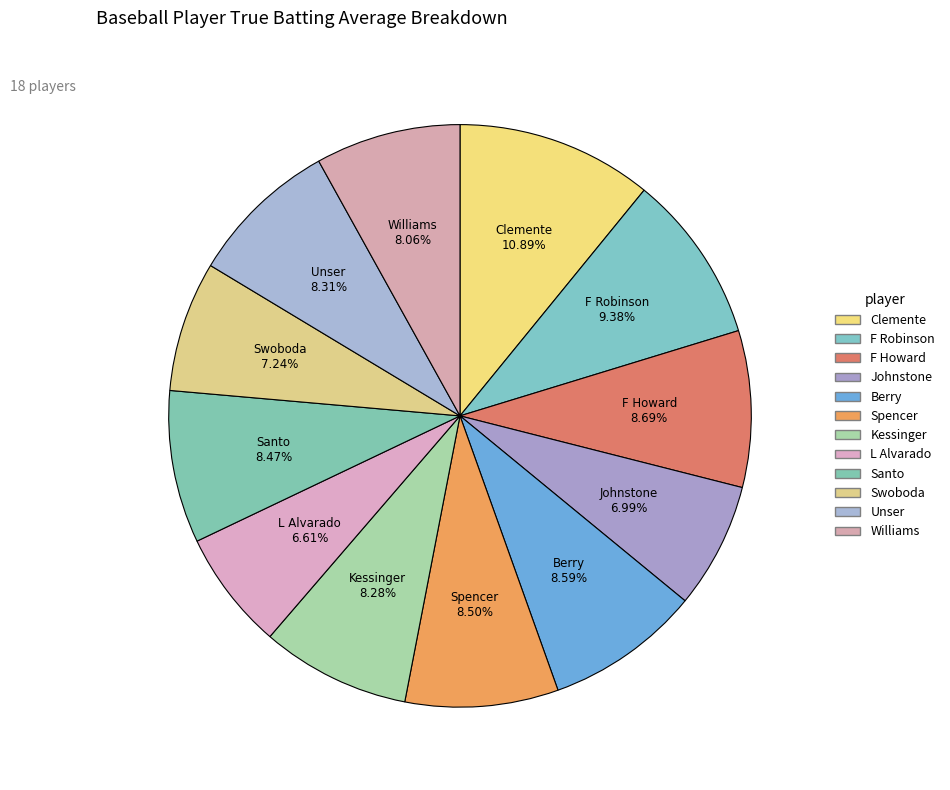

Count the number of slices in the pie.

12